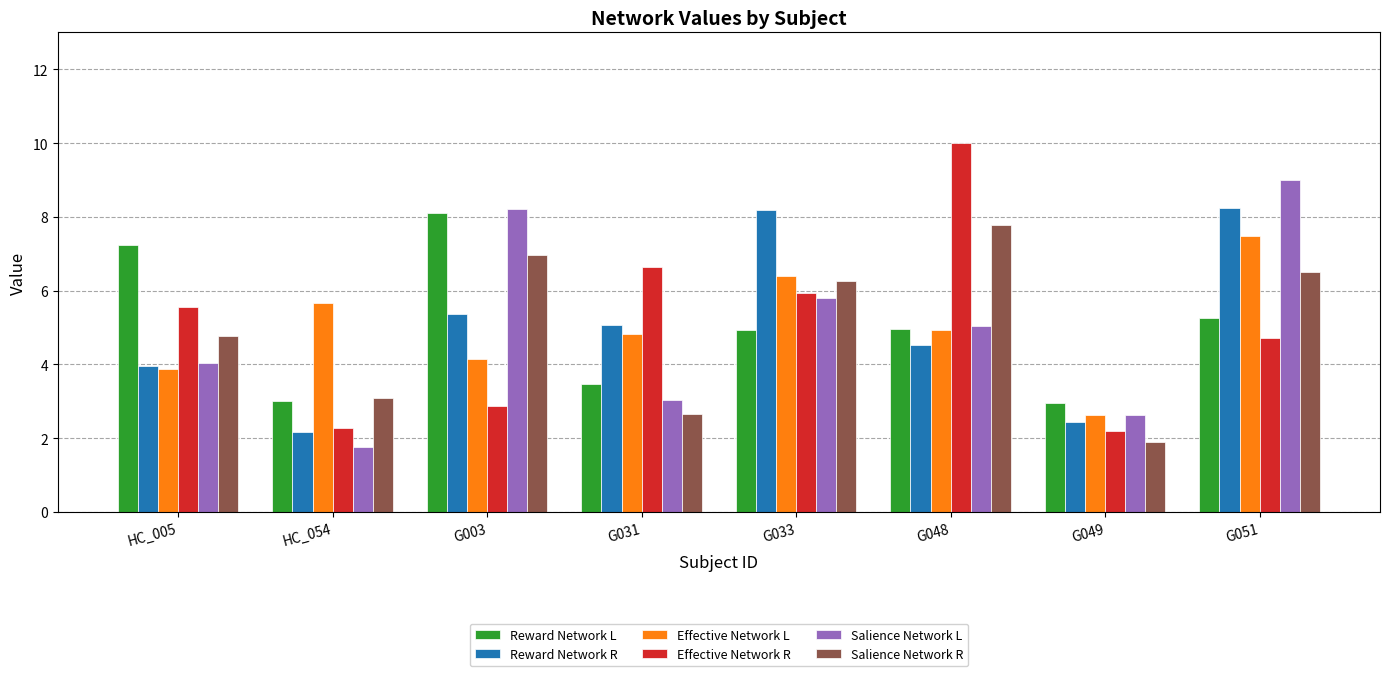

What is the total value across all series at G048?

37.2